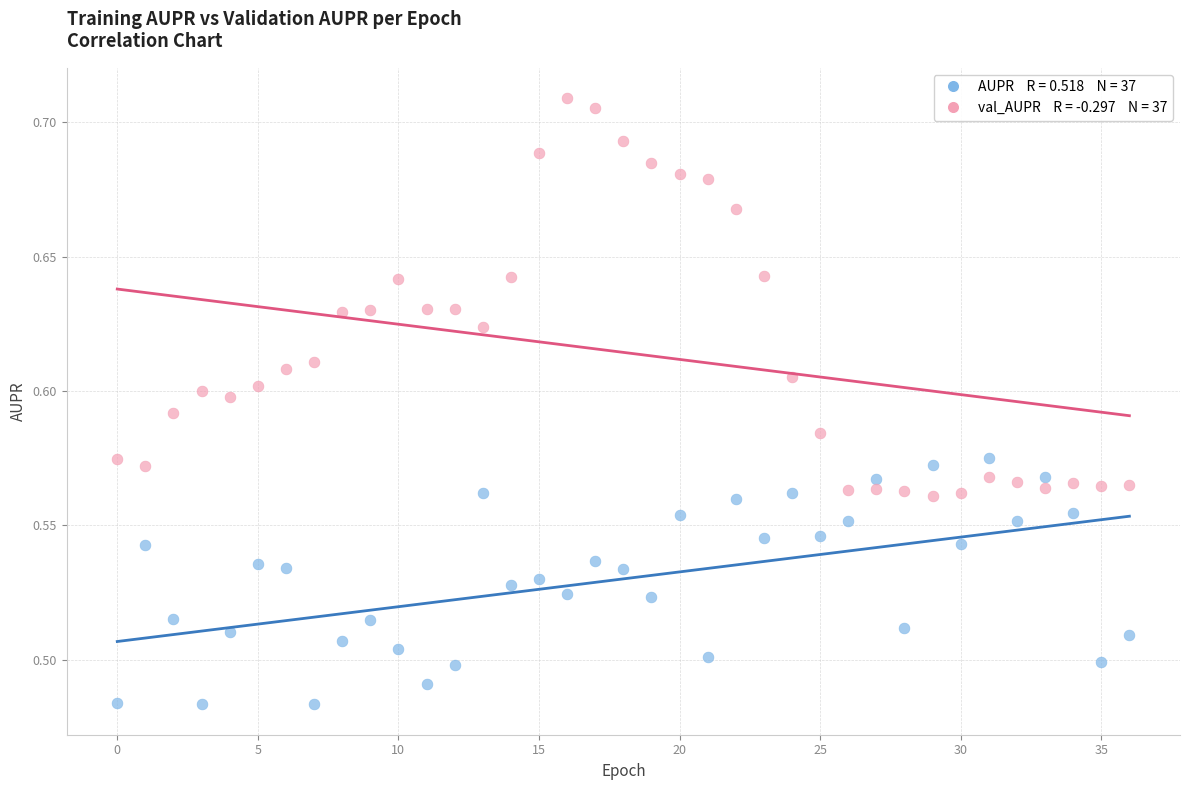

Count the number of points in this scatter plot.

74